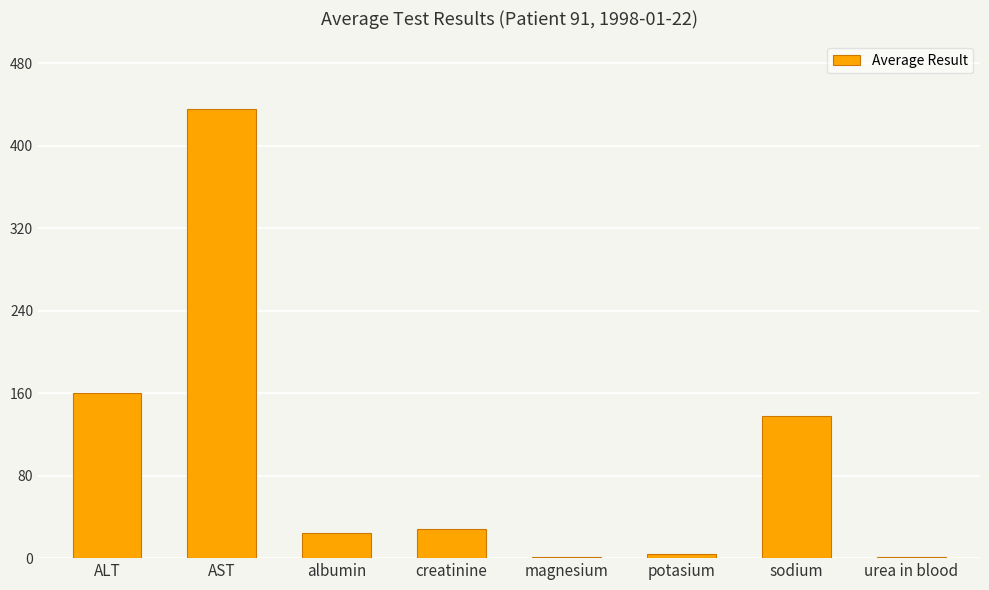

Read the value at albumin.

24.0